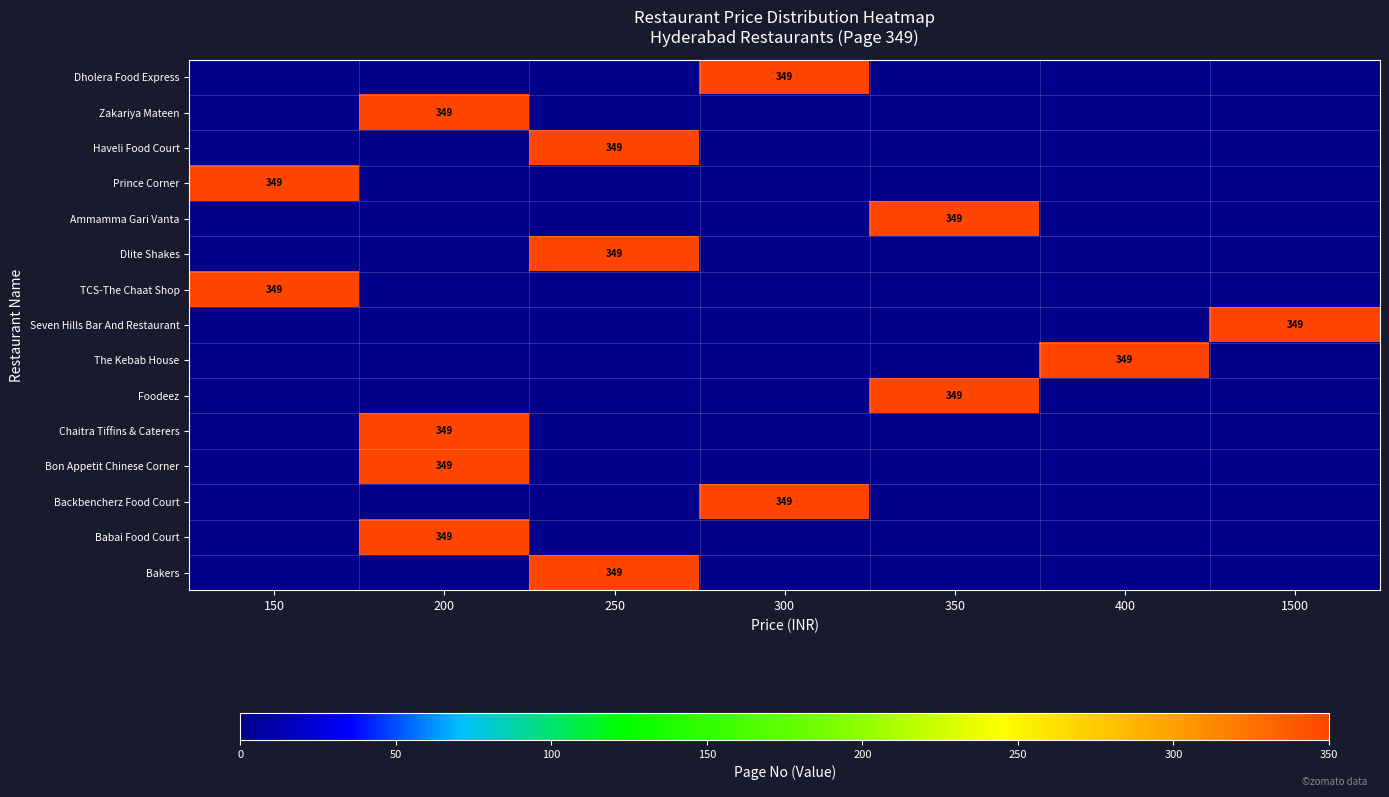

What is the spread (max minus min) of values at 150?

349